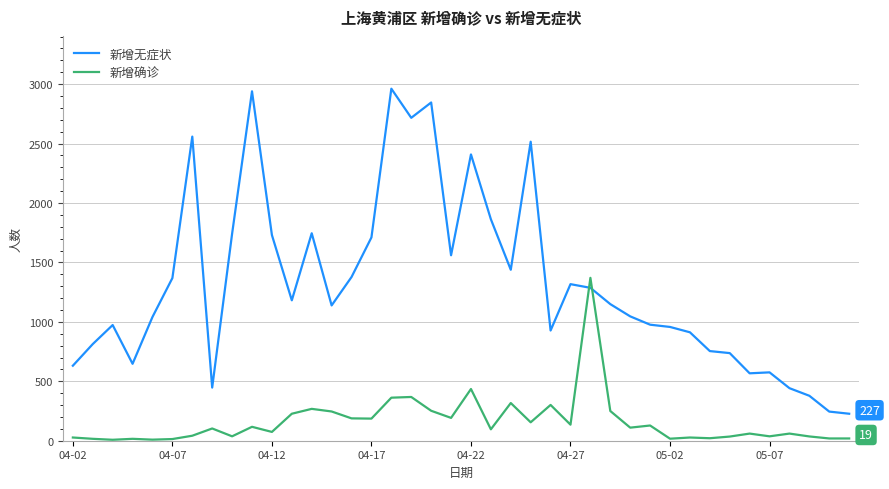

Which series has the largest total across all categories?

新增无症状